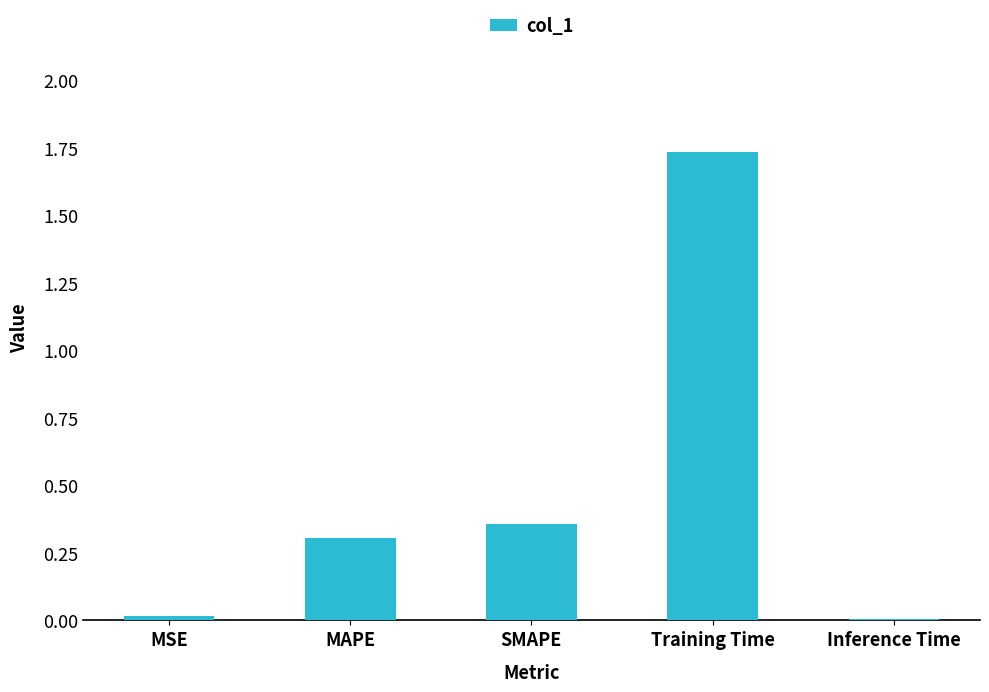

What is the difference between the values at MAPE and MSE?

0.3